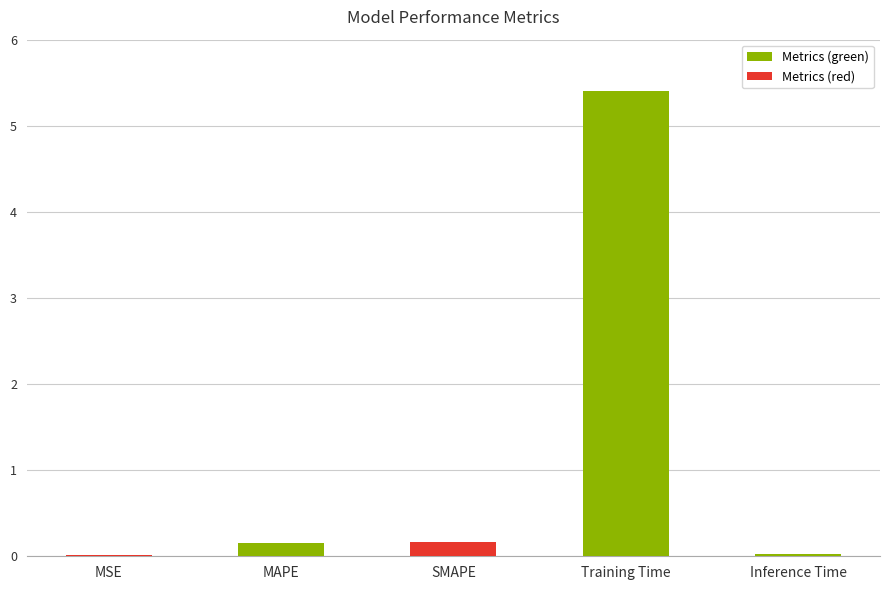

What is the sum of all values?

5.8